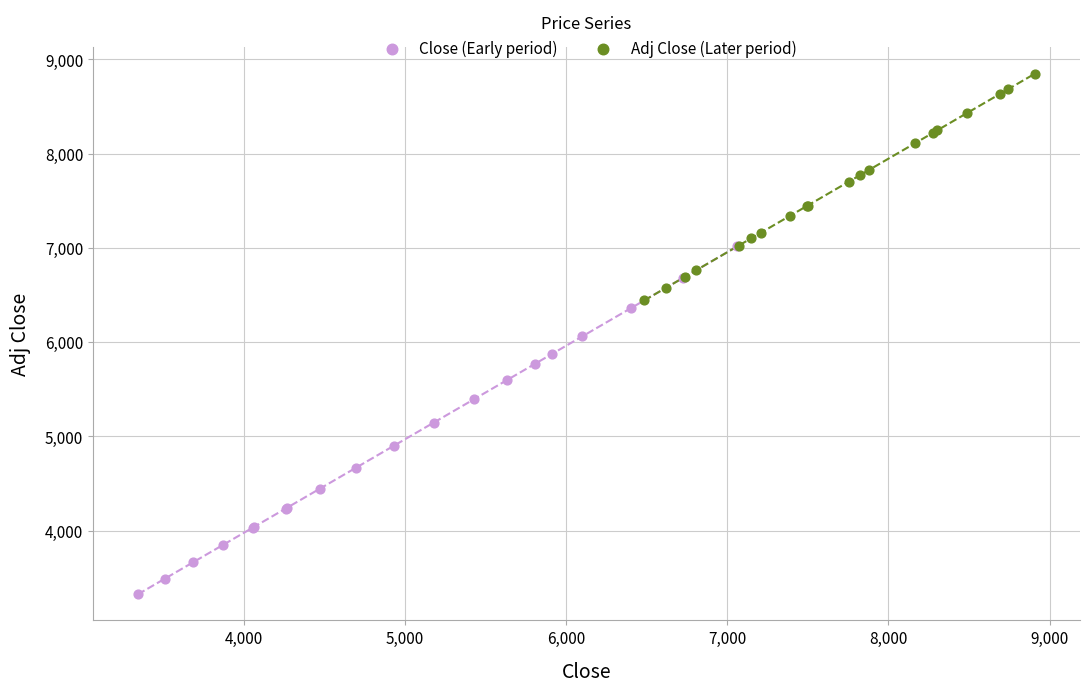

Which series reaches the minimum Y coordinate?

Close (Early period)